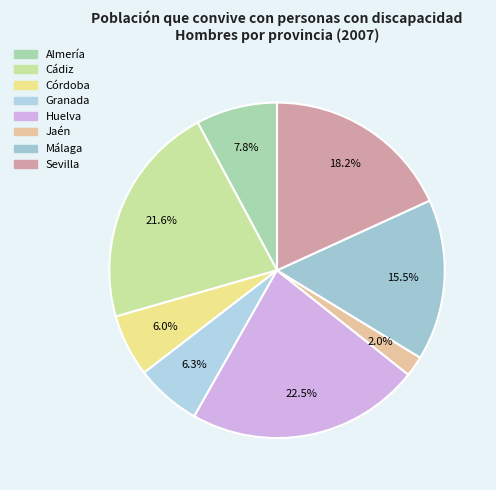

Rank the categories by value from lowest to highest.

Jaén, Córdoba, Granada, Almería, Málaga, Sevilla, Cádiz, Huelva